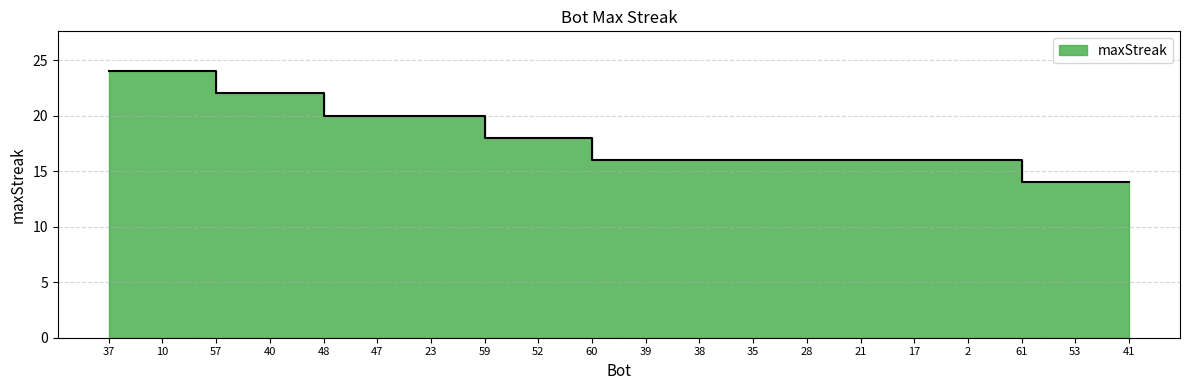

Read the value at 52.

18